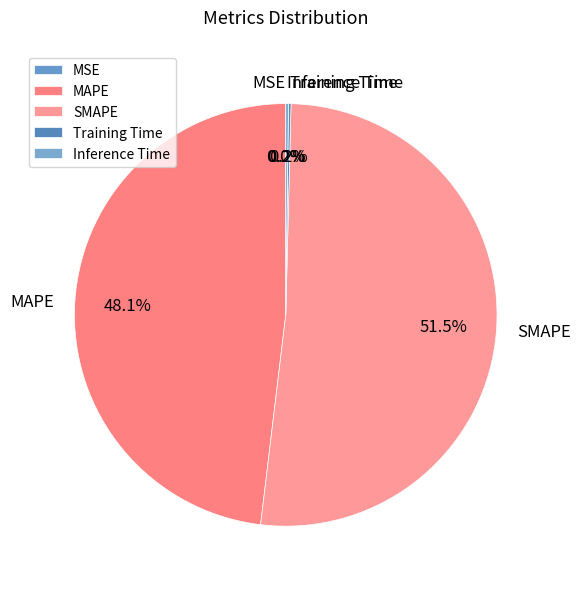

What percentage is the MAPE slice, to the nearest percent?

48%